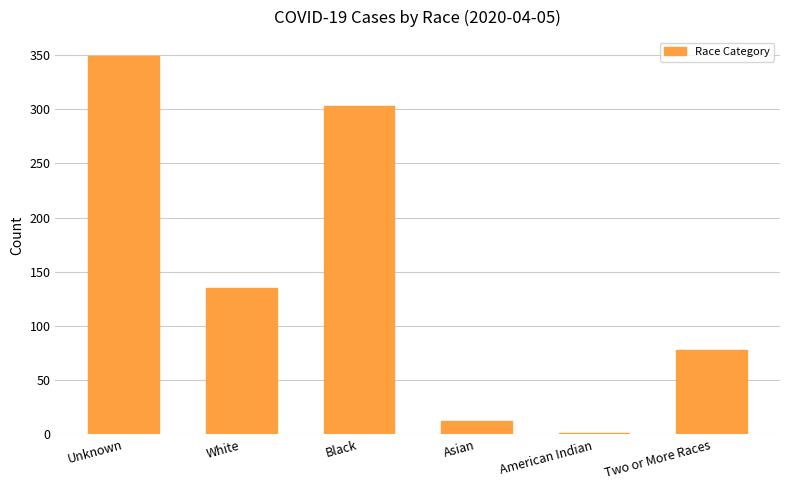

At which label is the value closest to 175?

White